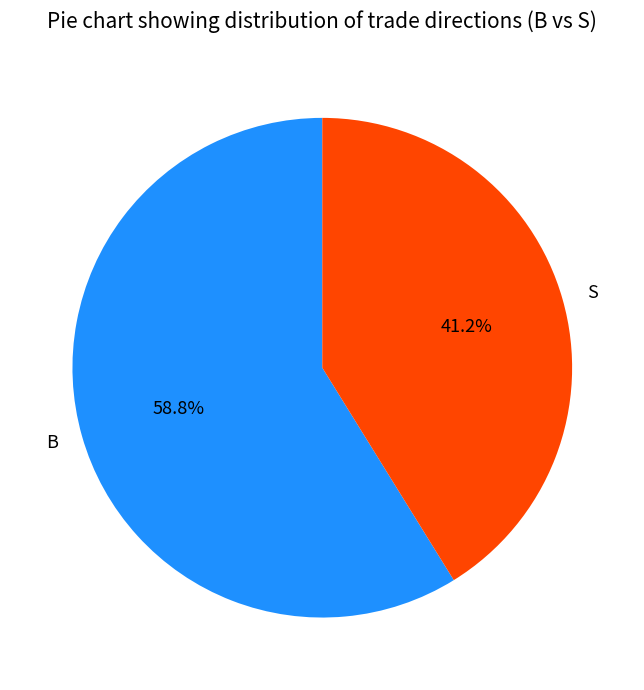

Combined, what portion of the pie is S and B?

100.0%